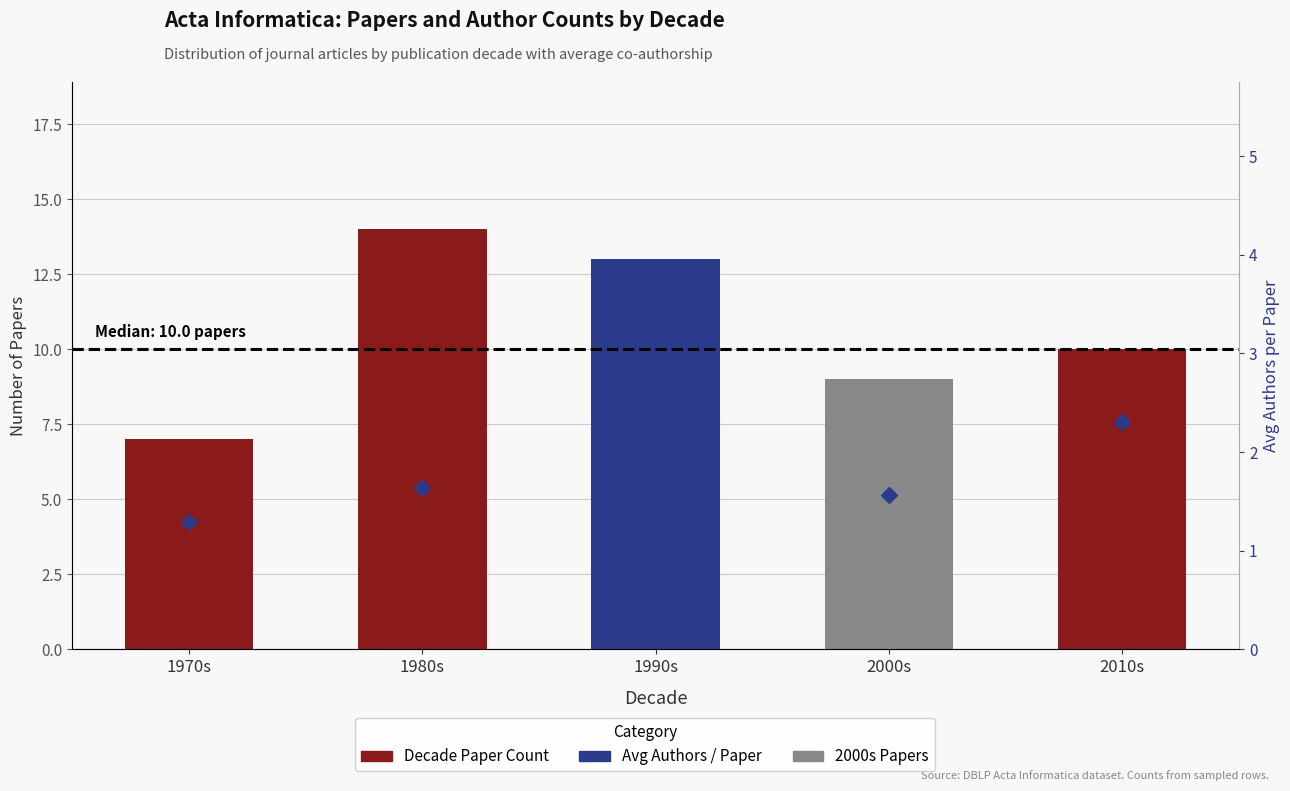

What is the highest value of the Number of Papers series?

14.0